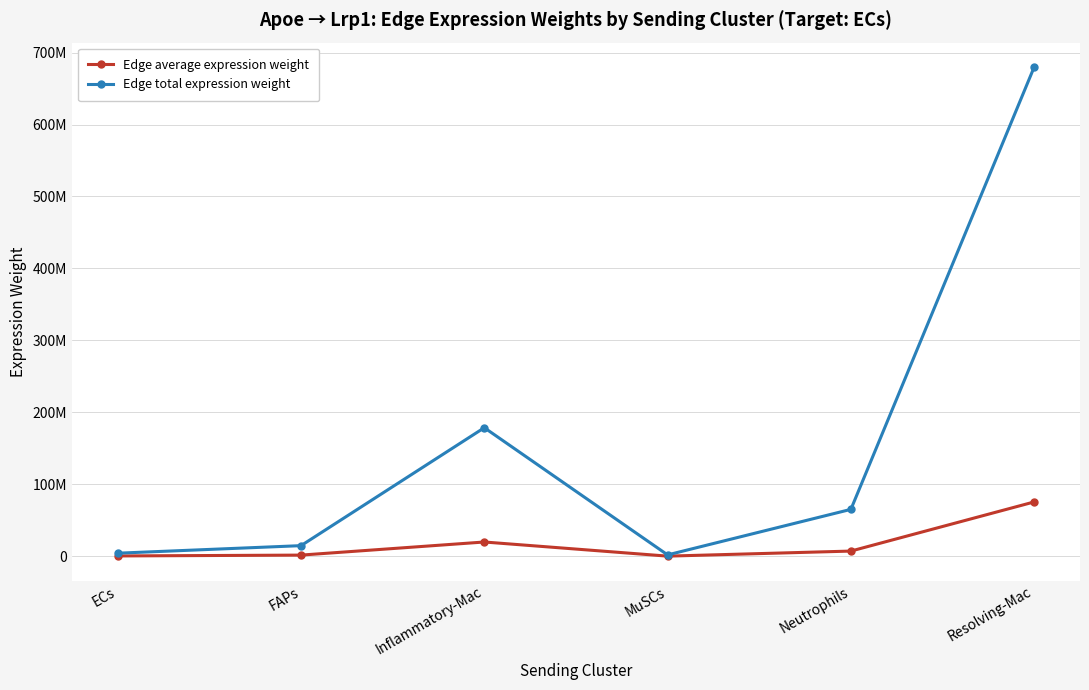

True or false: Edge total expression weight and Edge average expression weight cross at least once.

False